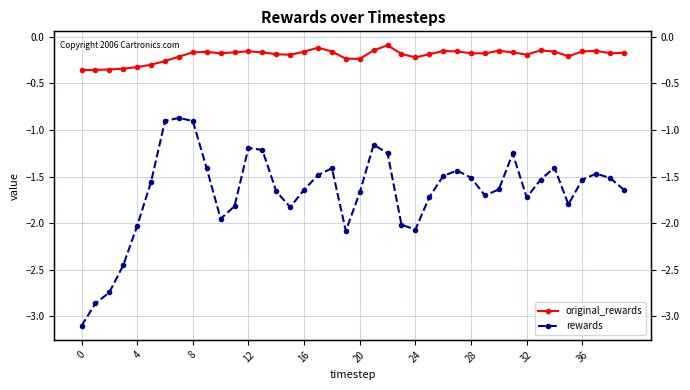

How many distinct data groups are displayed?

2